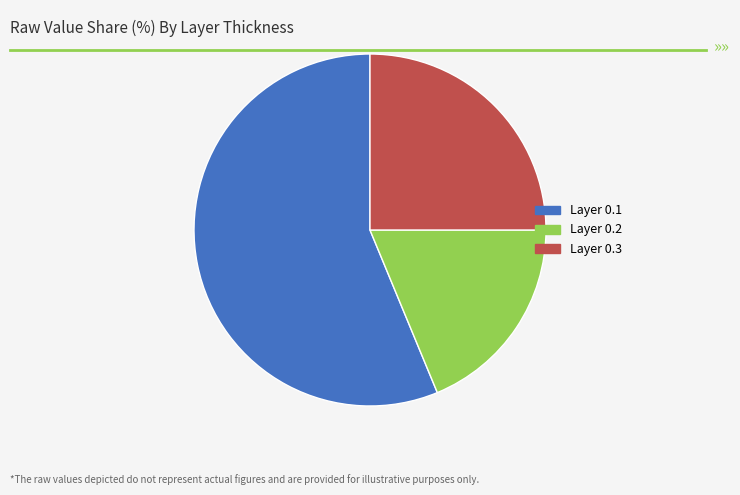

How many slices are in this pie chart?

3